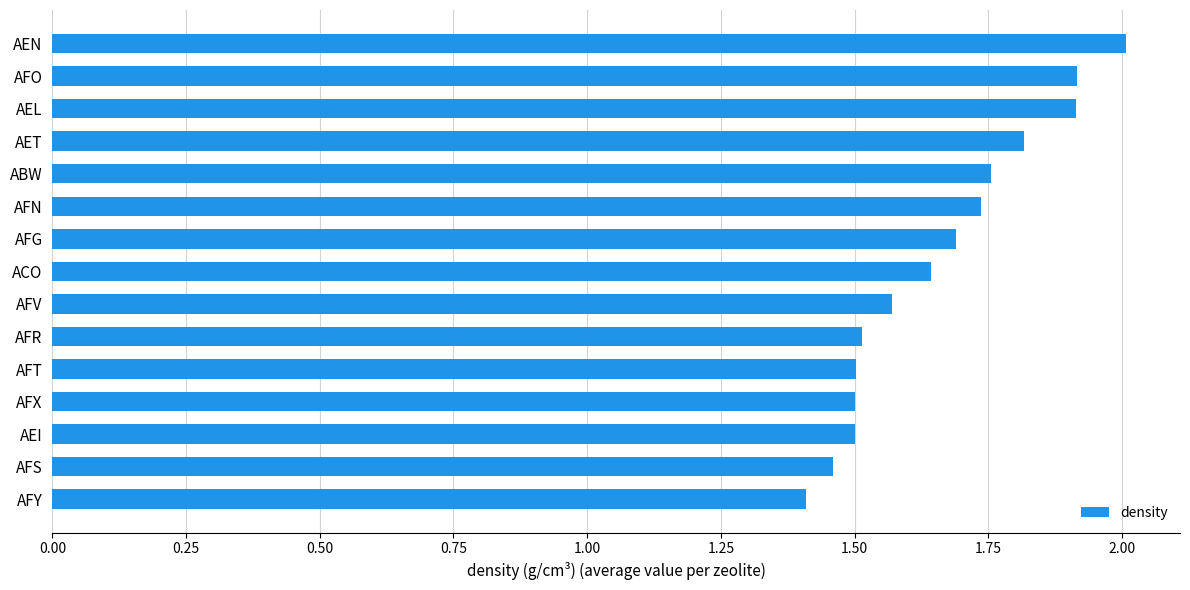

The value at AFG is 1.7. True or false?

True